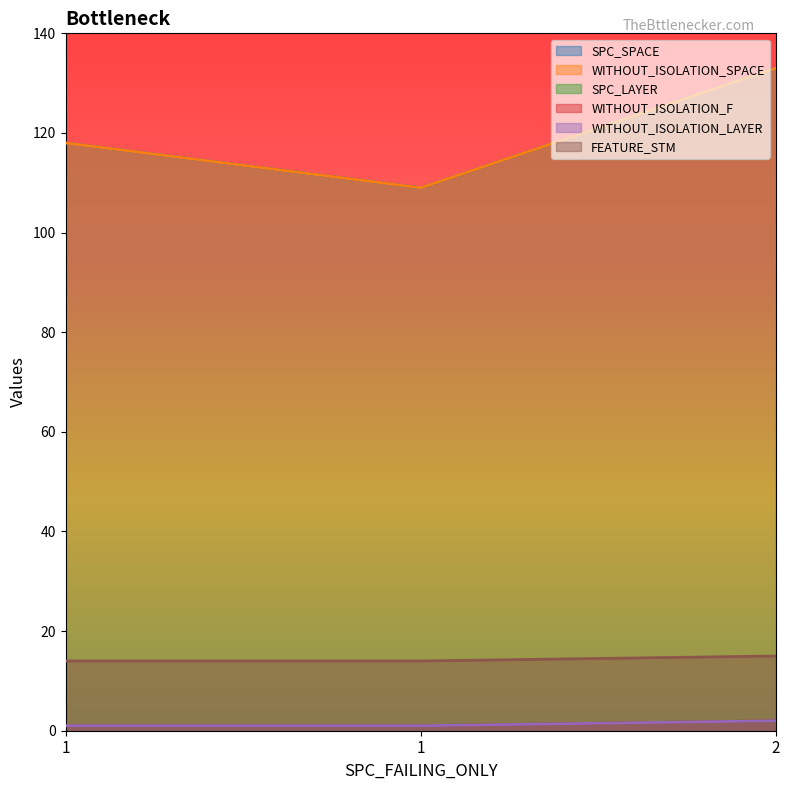

What are all the series names shown in the legend?

SPC_SPACE, WITHOUT_ISOLATION_SPACE, SPC_LAYER, WITHOUT_ISOLATION_F, WITHOUT_ISOLATION_LAYER, FEATURE_STM